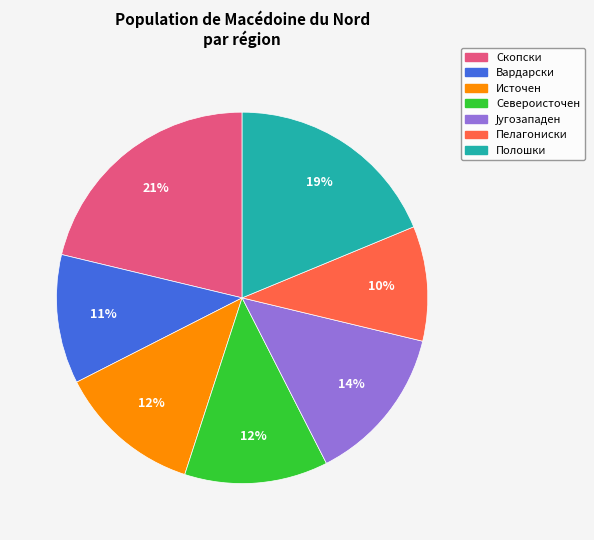

To the nearest percent, what percentage of the pie is Вардарски?

11%